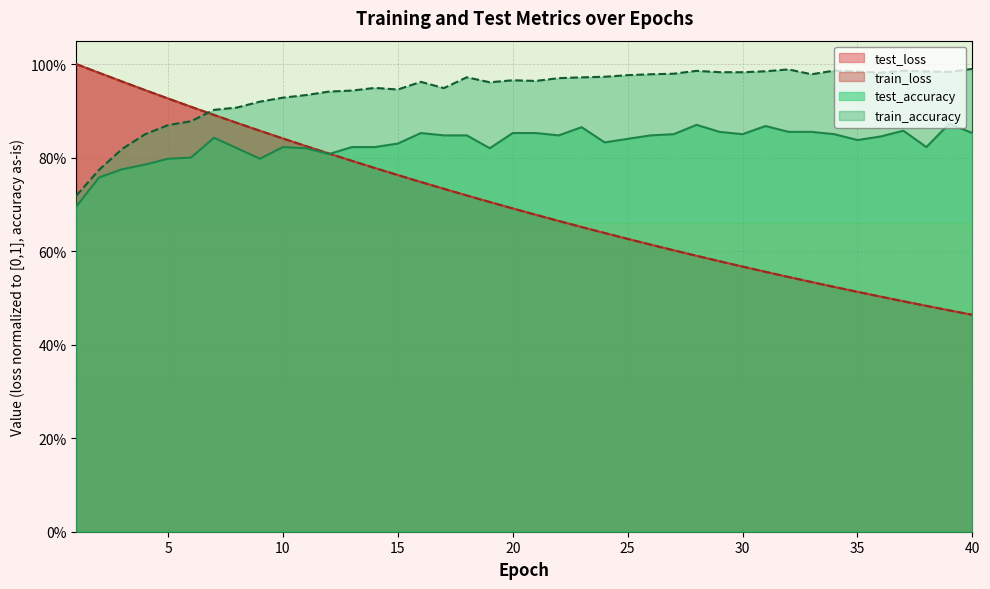

What is the sum of the test_accuracy values at 7 and 36?

1.7